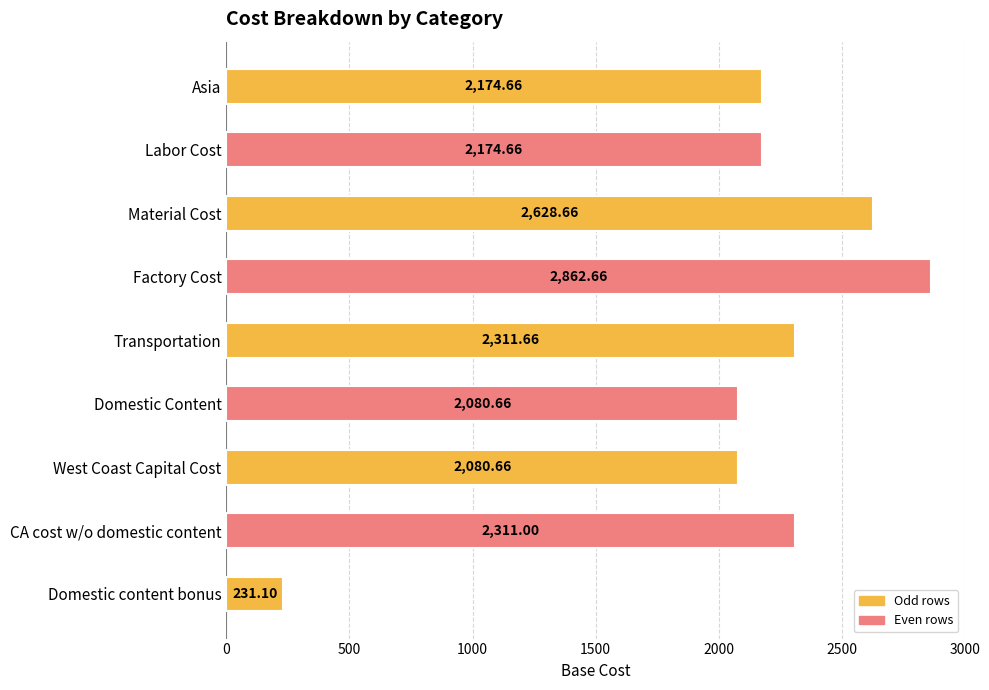

What is the label of the 5th bar from the bottom?

Transportation